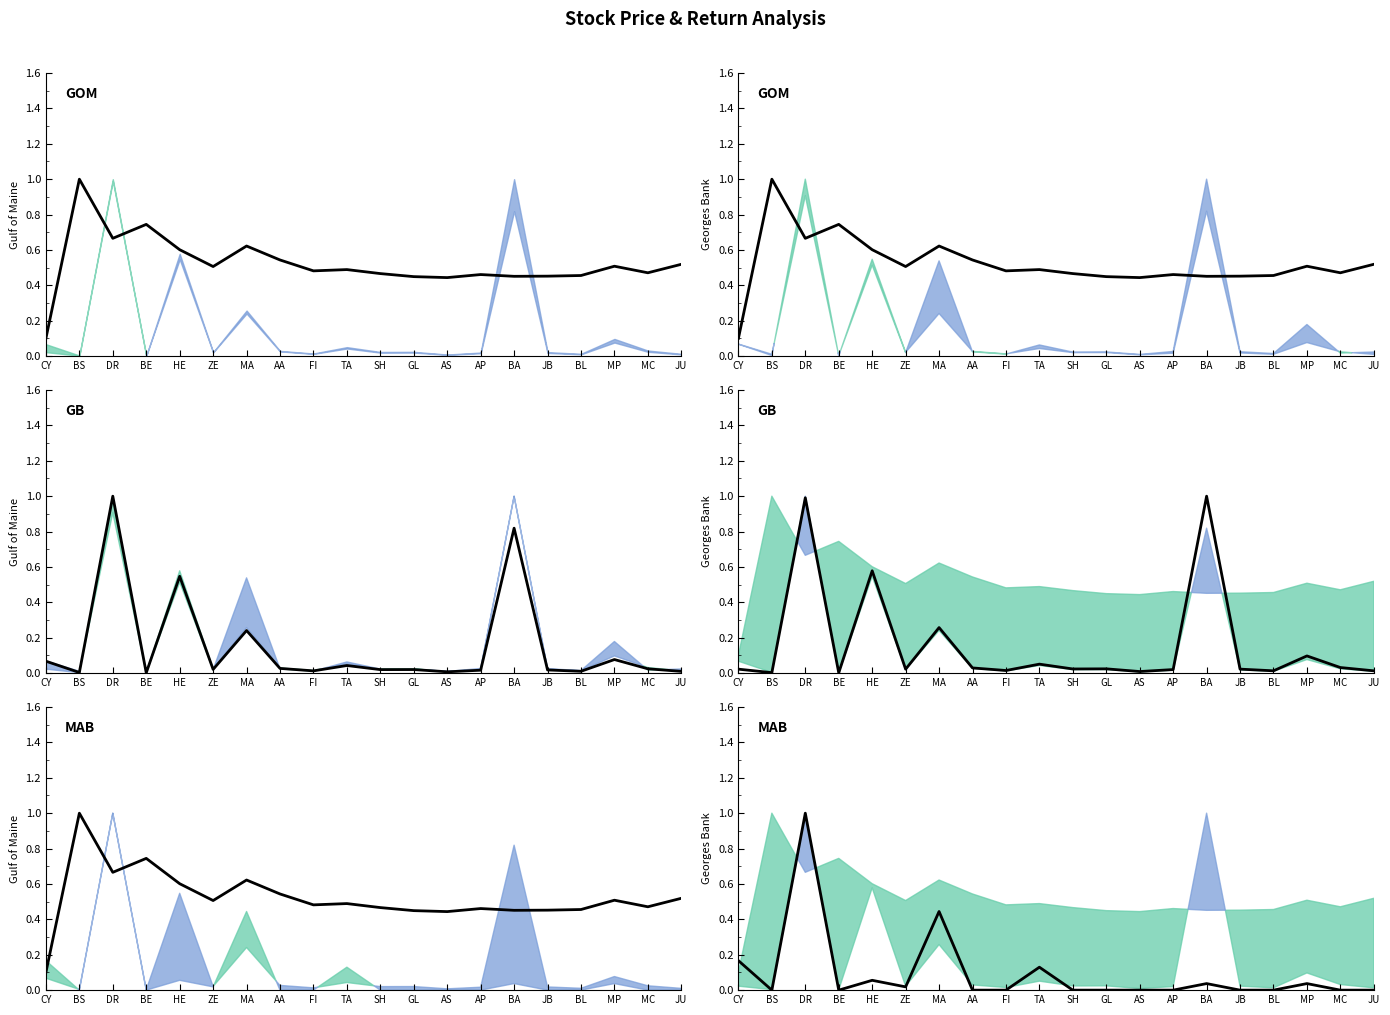

What is the label of the 16th point from the left?

JB